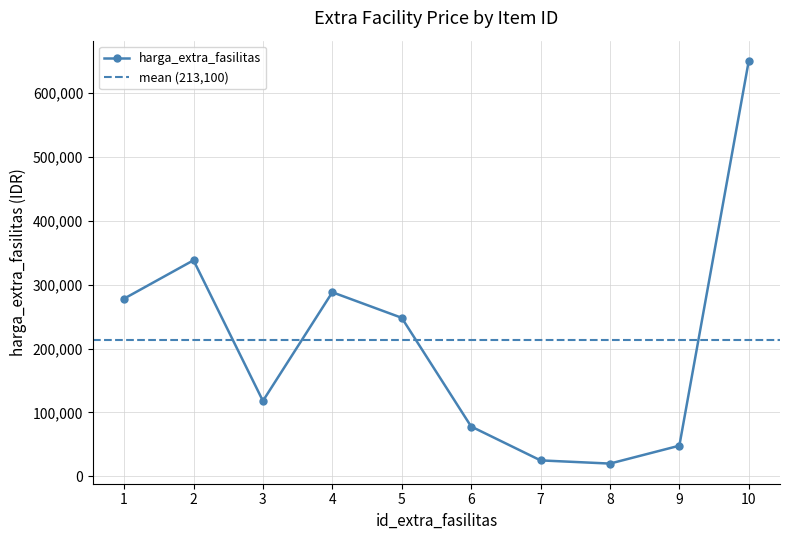

Count the number of data series in this chart.

1